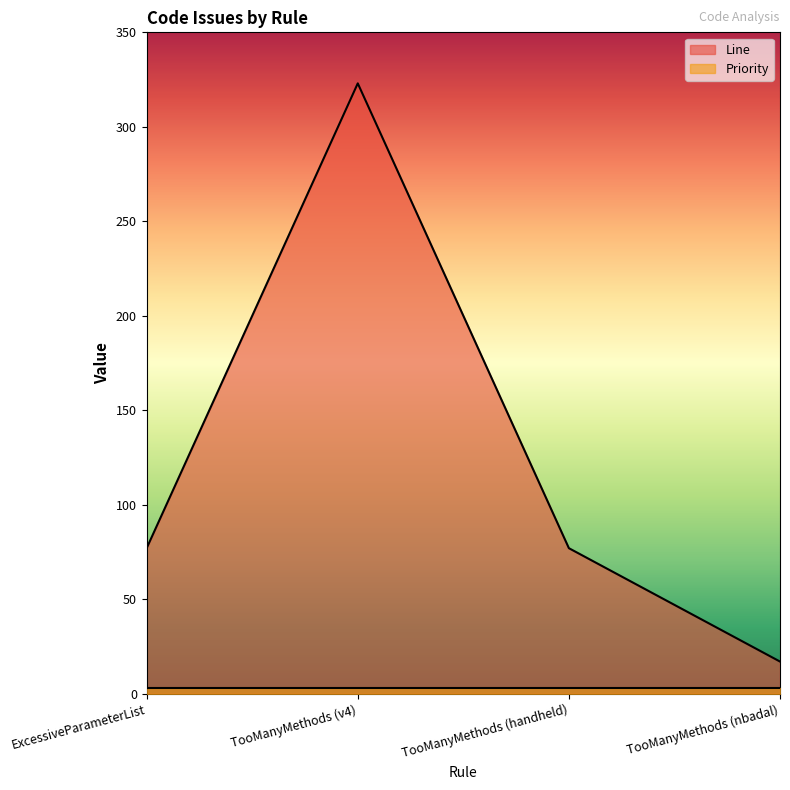

What is the change in value from ExcessiveParameterList to TooManyMethods (nbadal)?

-60